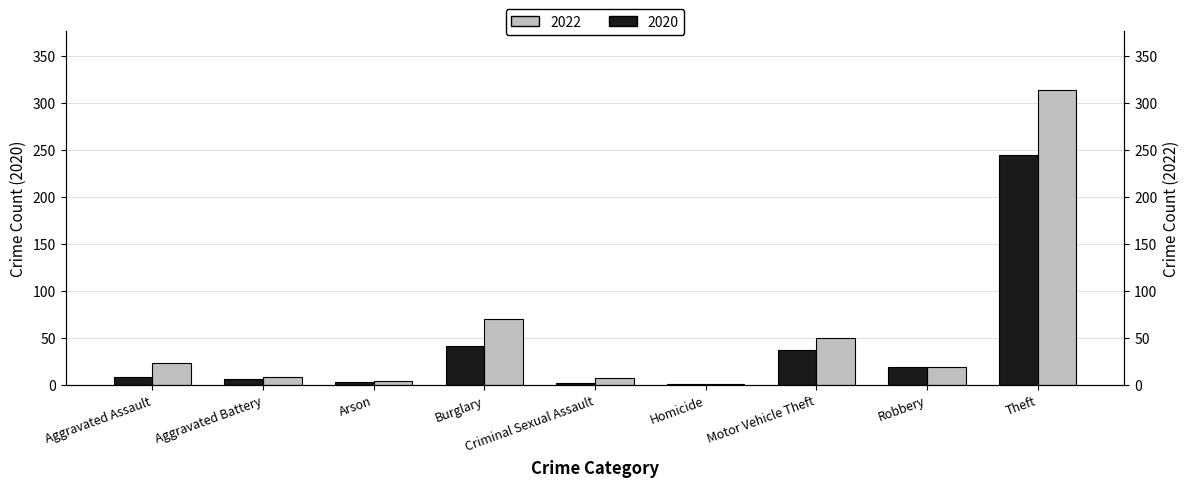

What is the label of the 5th bar from the left?

Criminal Sexual Assault